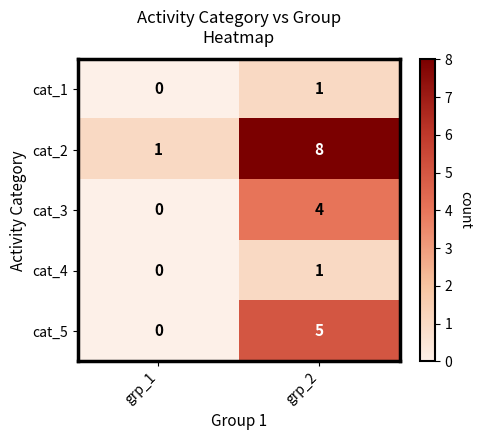

At which label is cat_1 closest to 0?

grp_1